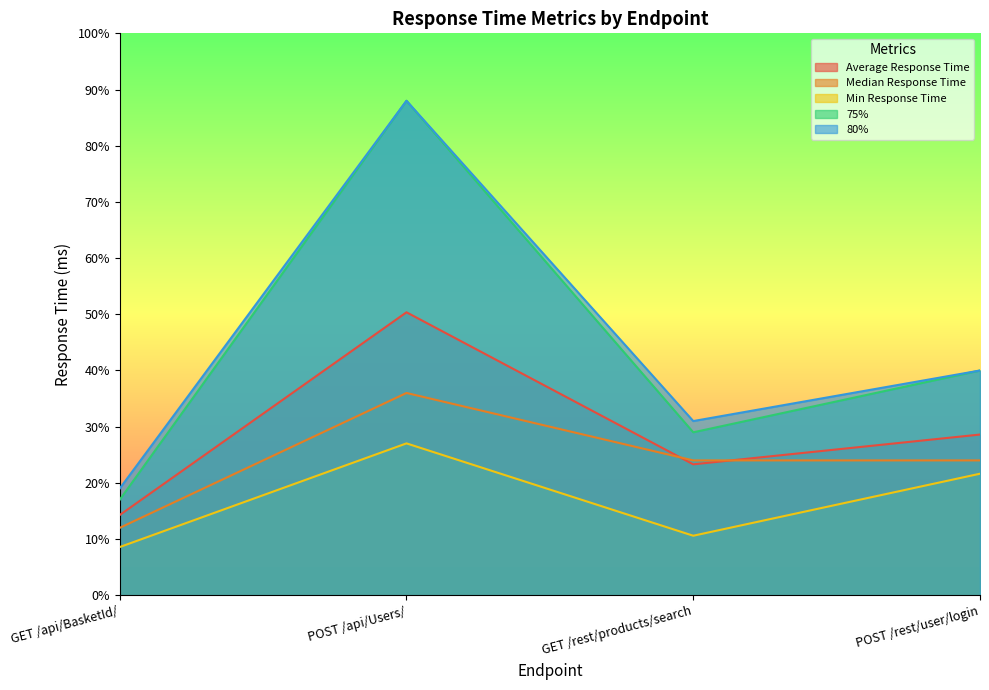

Is it true that Average Response Time equals 6.2 at POST /rest/user/login?

False